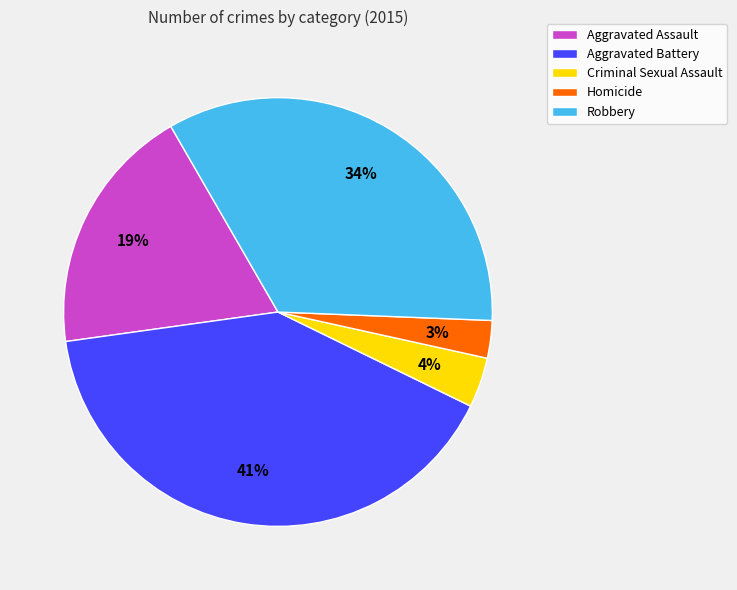

Which has a higher value, Aggravated Battery or Aggravated Assault?

Aggravated Battery